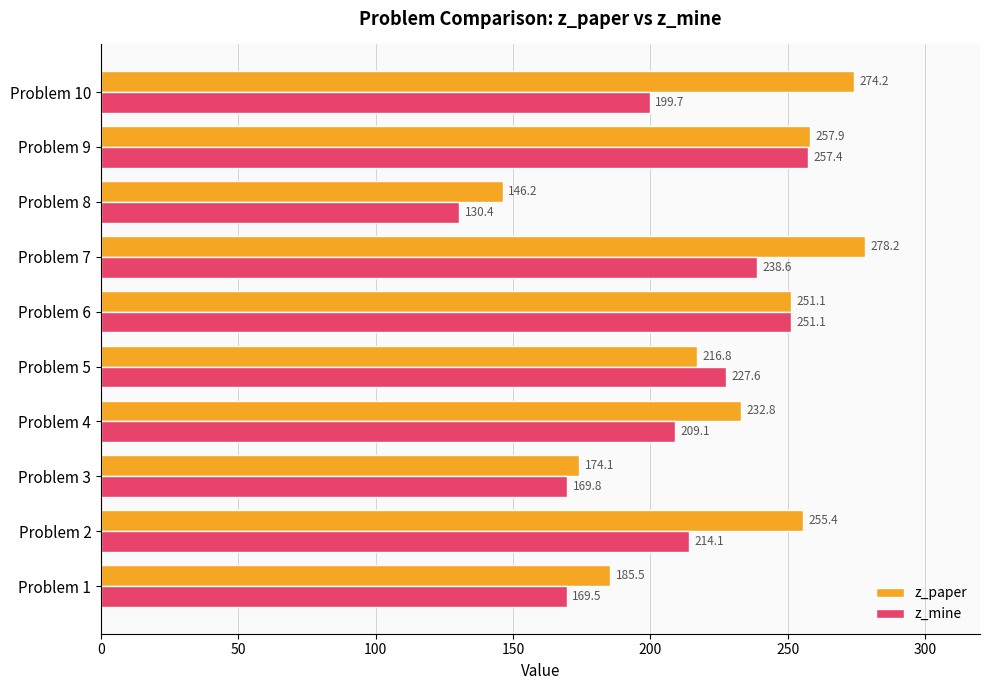

Which series has the widest spread of values?

z_paper